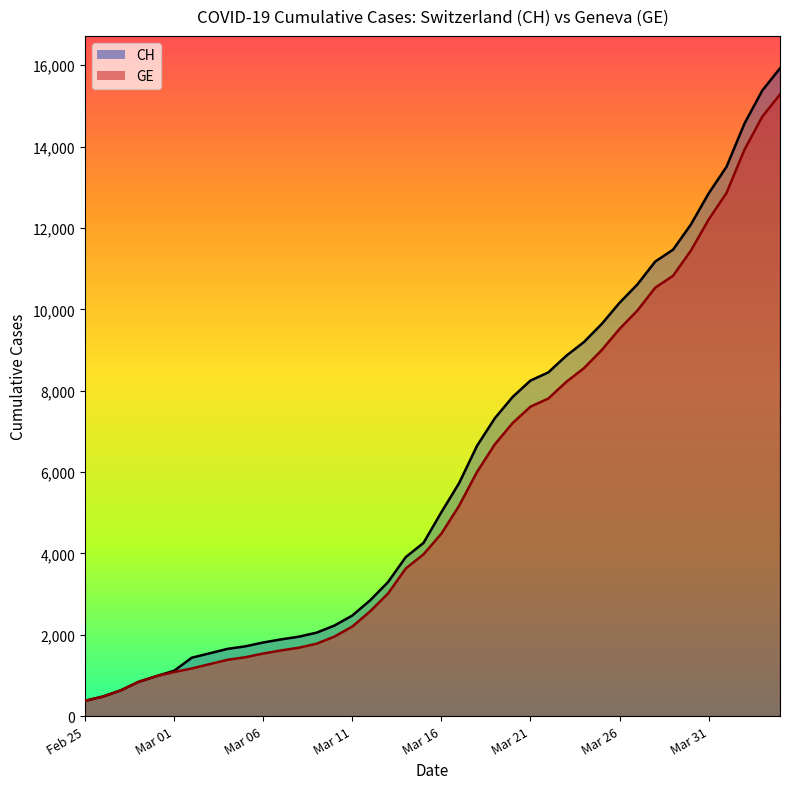

The value of CH at Mar 16 is 5012. True or false?

True